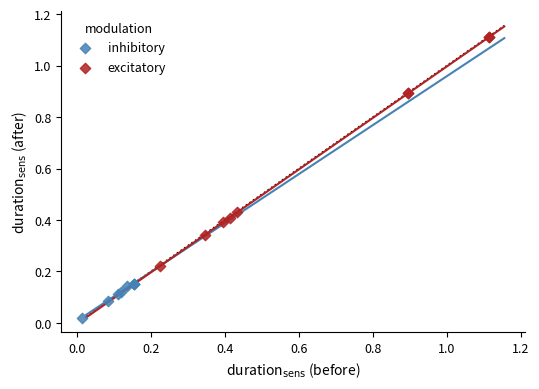

What are all the series names shown in the legend?

inhibitory, excitatory